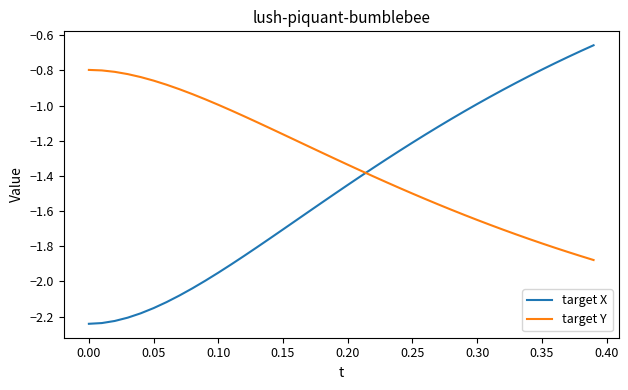

Which series has the largest total across all categories?

target Y